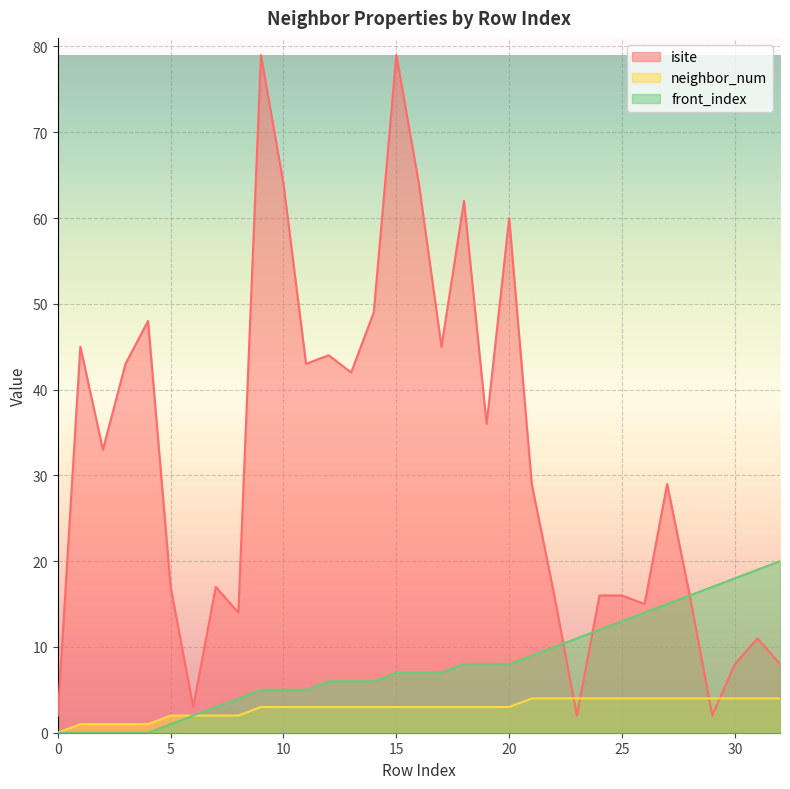

Which series ends up on top after the final intersection of neighbor_num and isite?

isite